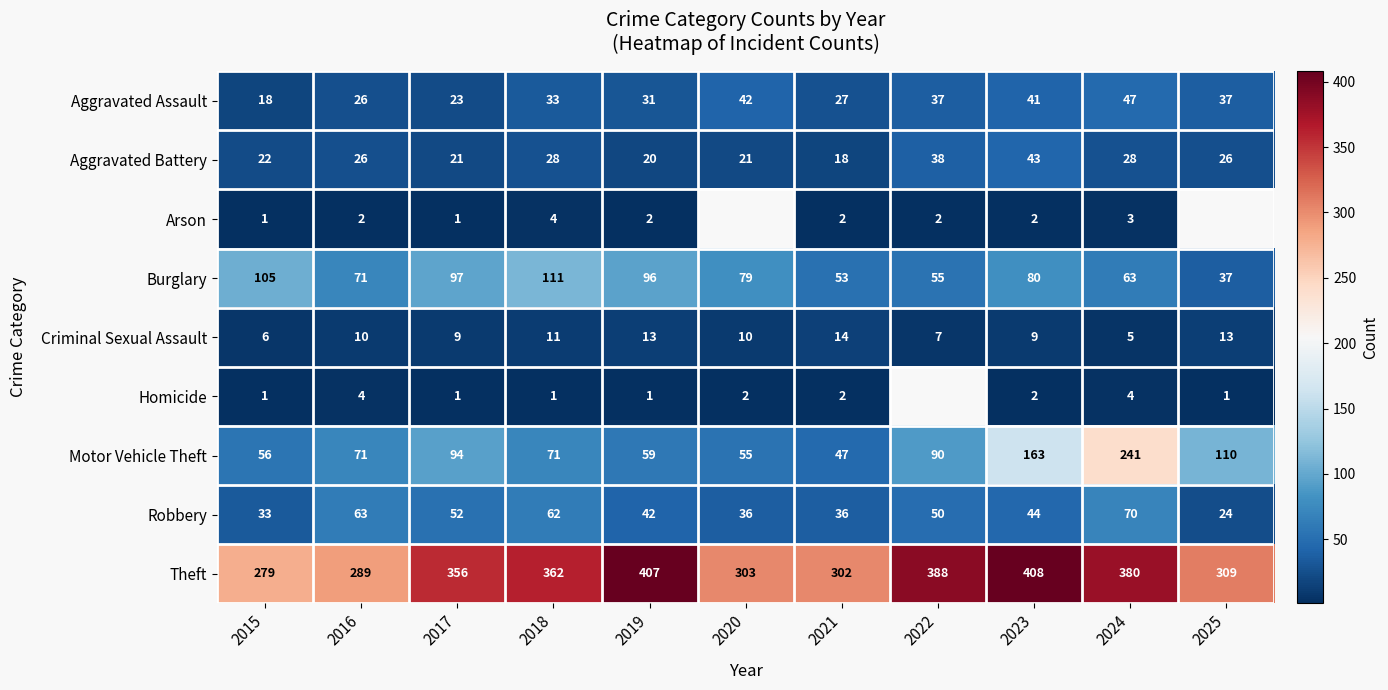

Rank the series at 2019 from highest to lowest value.

Theft, Burglary, Motor Vehicle Theft, Robbery, Aggravated Assault, Aggravated Battery, Criminal Sexual Assault, Arson, Homicide